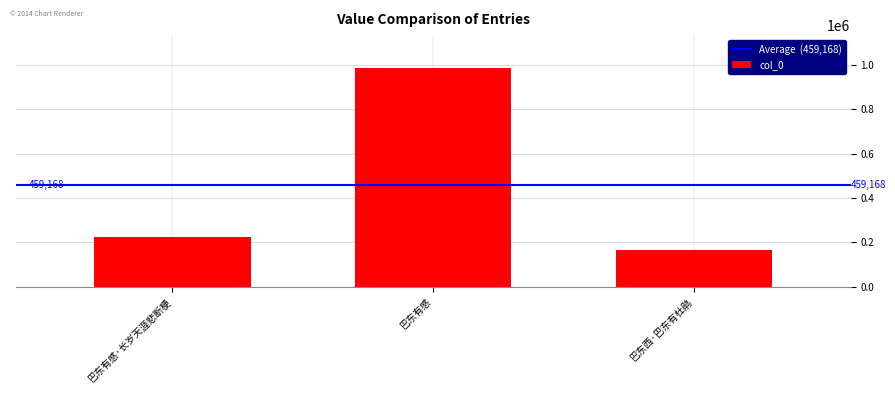

Are the bars horizontal?

No